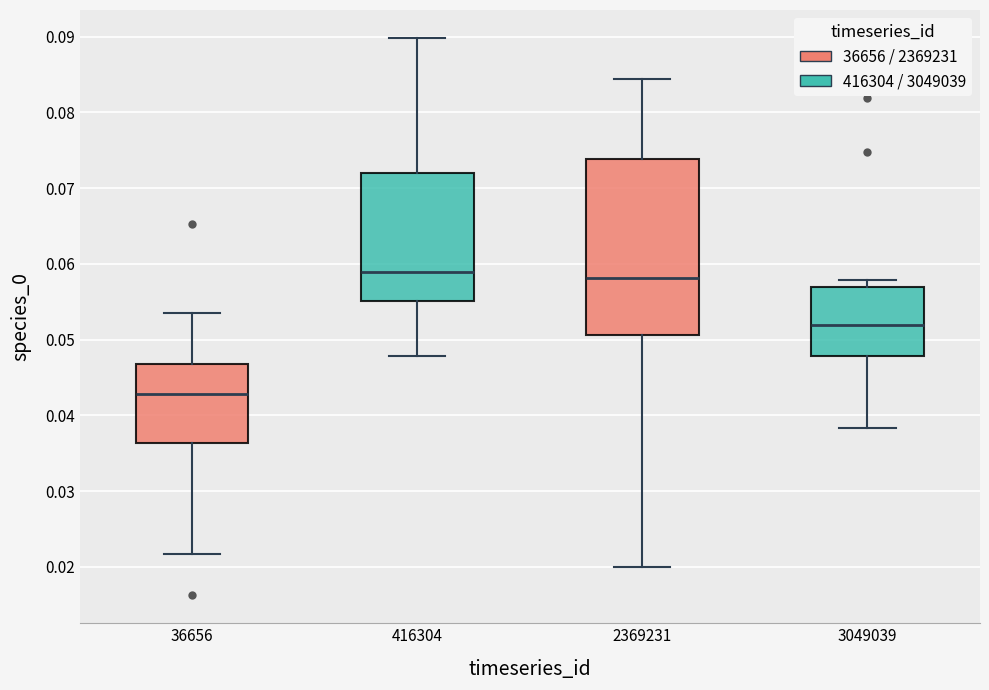

Comparing the boxes themselves (not the whiskers), which one is the tallest?

2369231